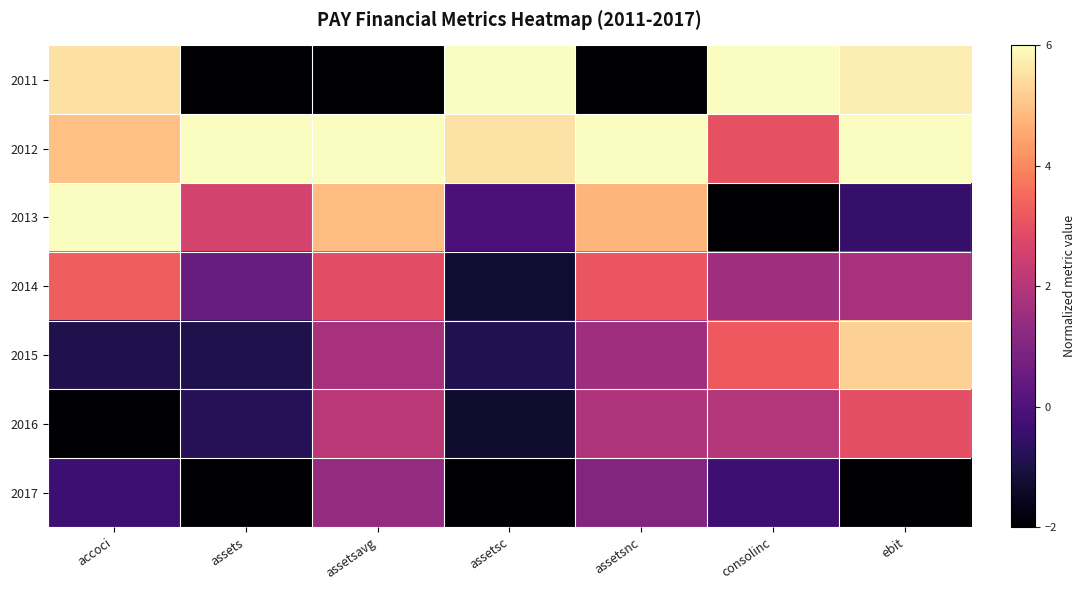

What is the minimum value shown in the chart?

-2.0